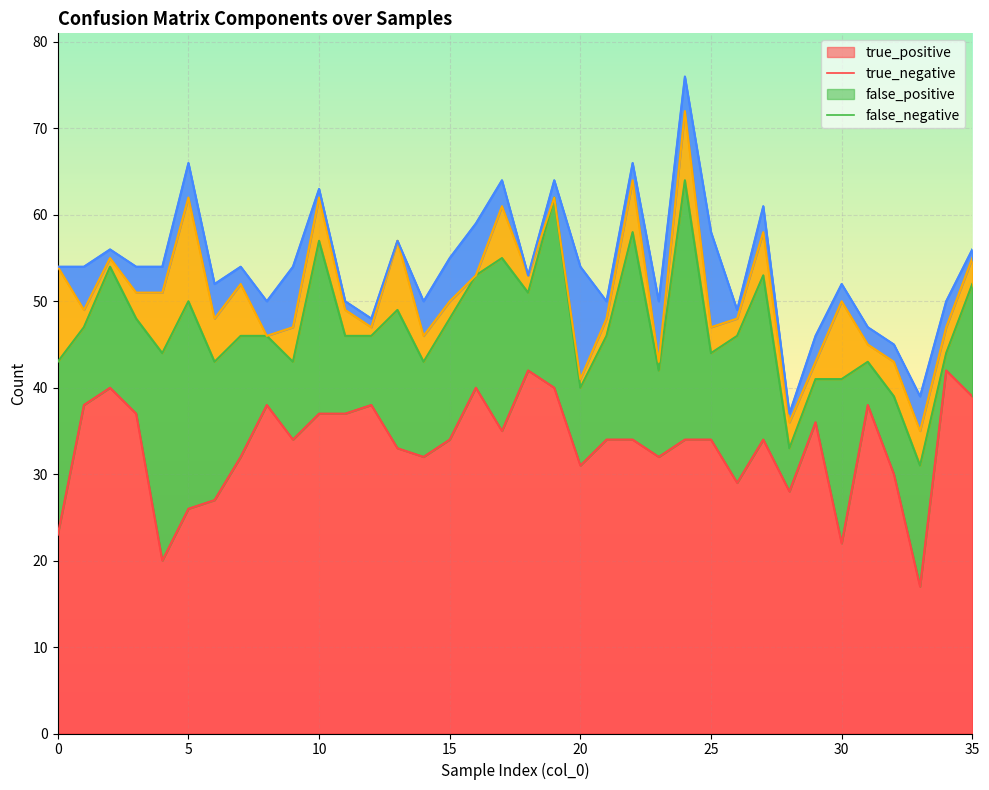

Count the number of categories in the chart.

36